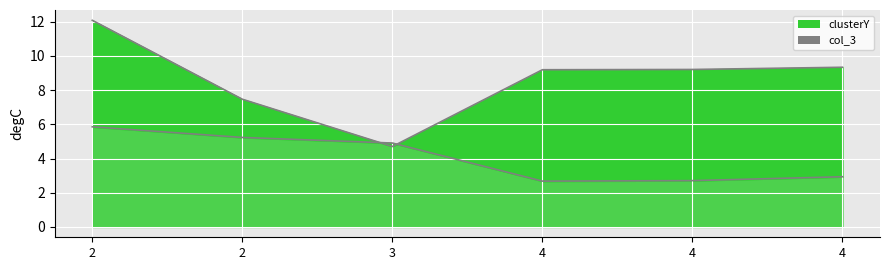

Rank the series at 2 from lowest to highest value.

col_3 line, clusterY line